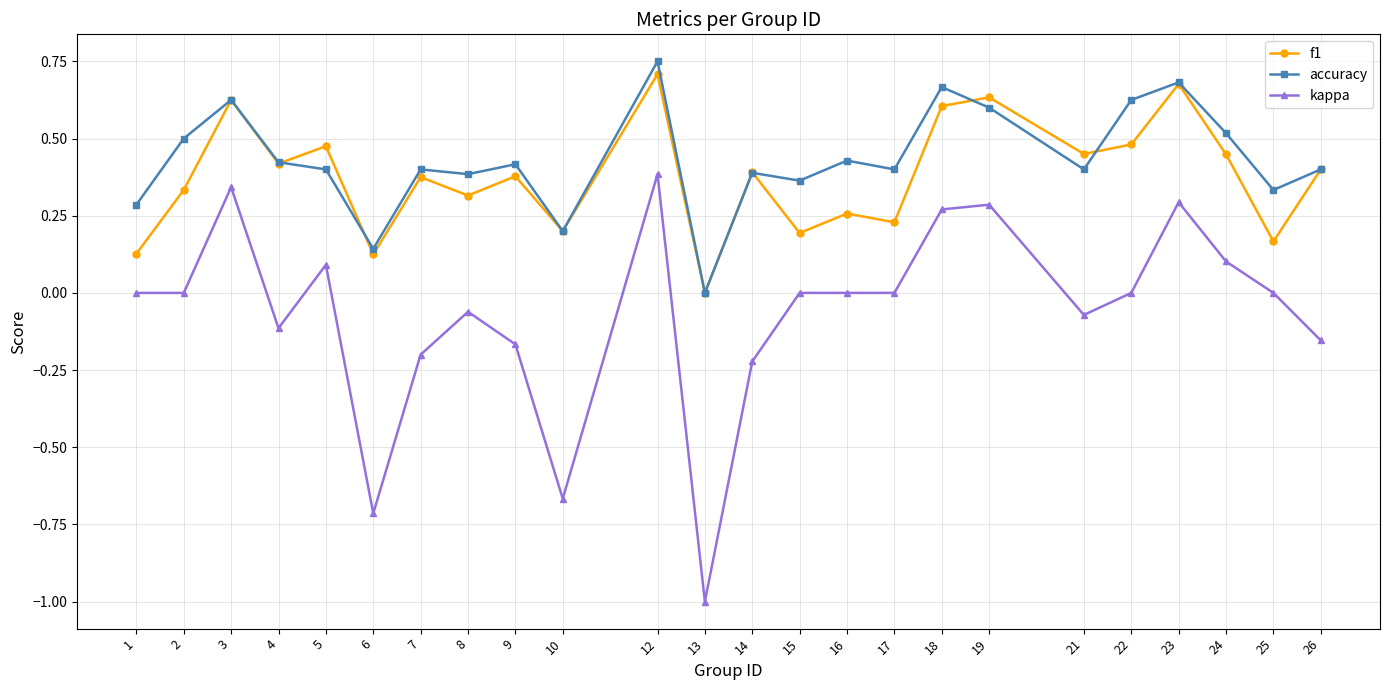

Which series changed the most between 22 and 23?

kappa